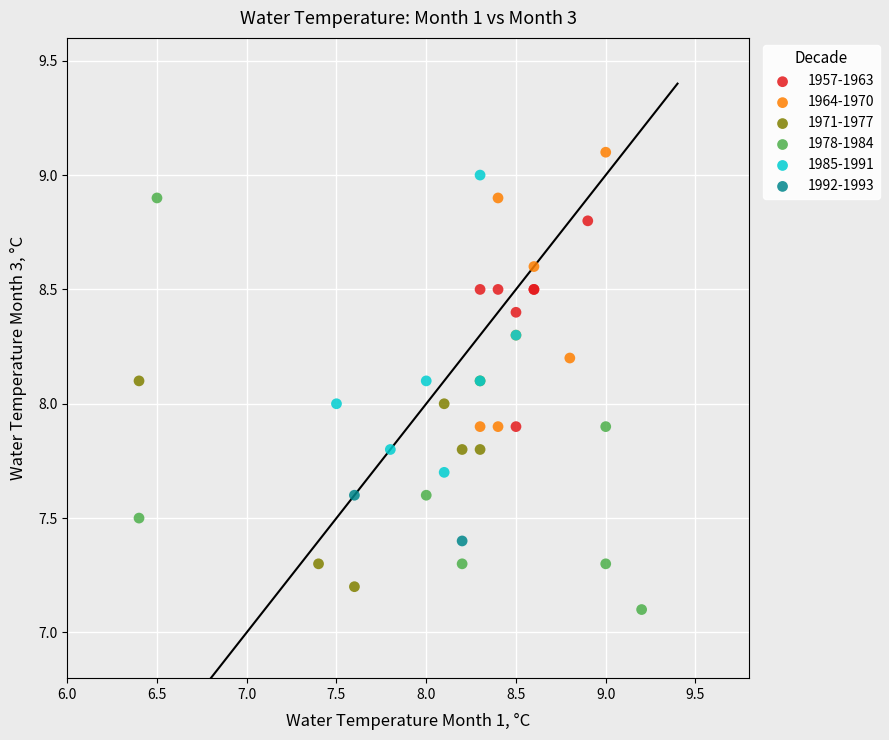

What are all the series names shown in the legend?

1957-1963, 1964-1970, 1971-1977, 1978-1984, 1985-1991, 1992-1993